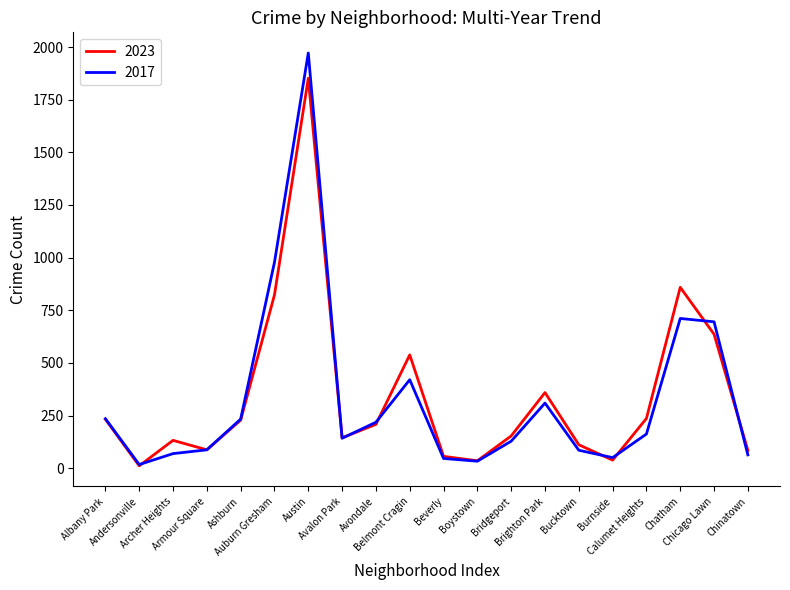

At which label does 2023 first exceed 208?

Albany Park